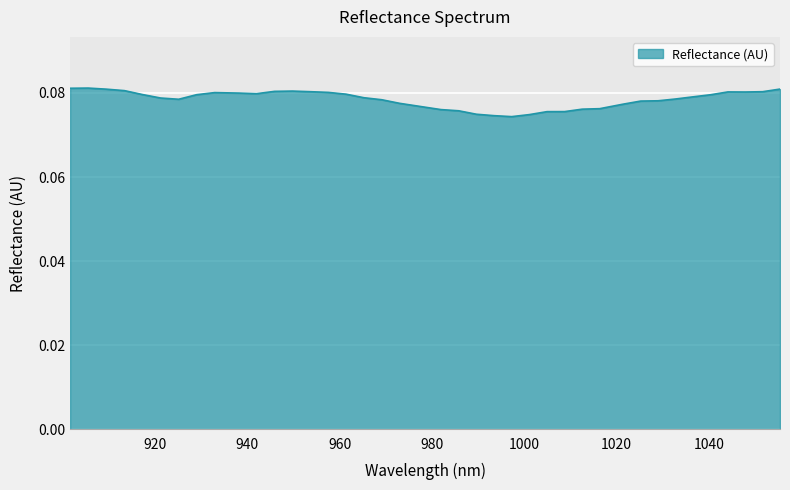

Does the chart display data point markers on the line(s)?

No